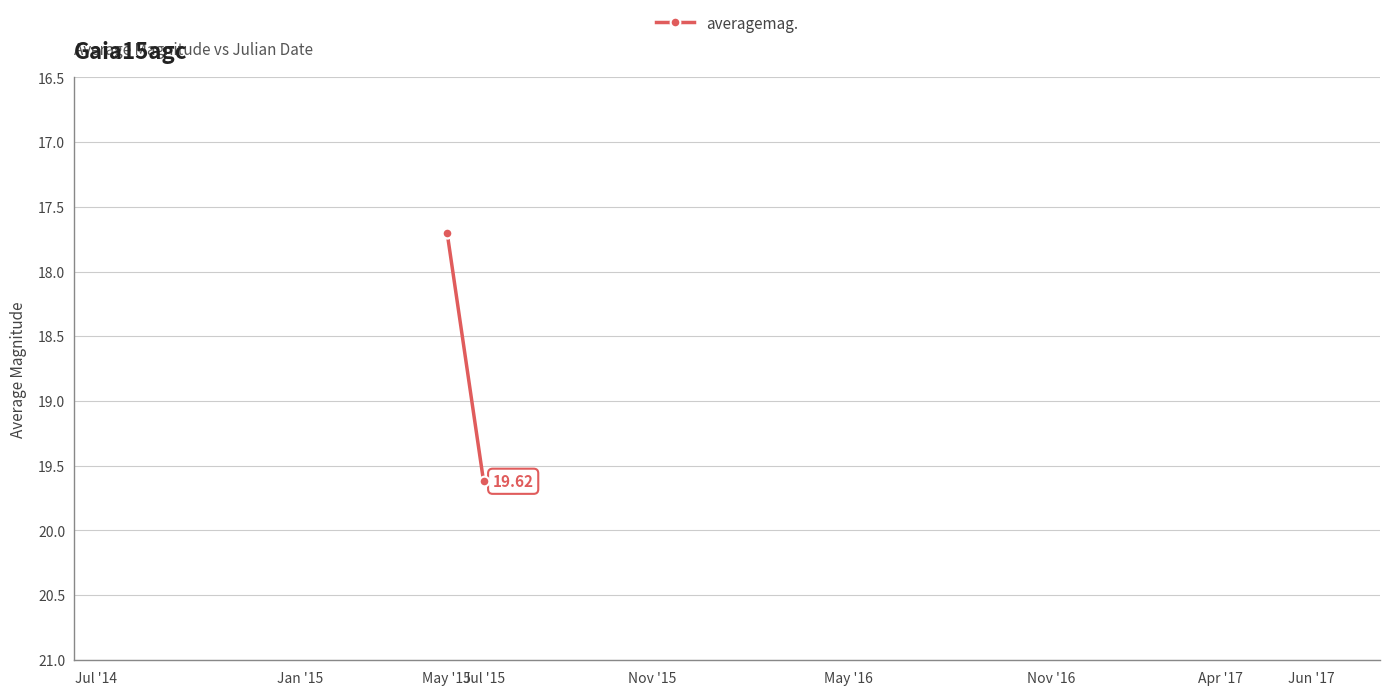

What is the difference between the maximum and minimum values?

1.9